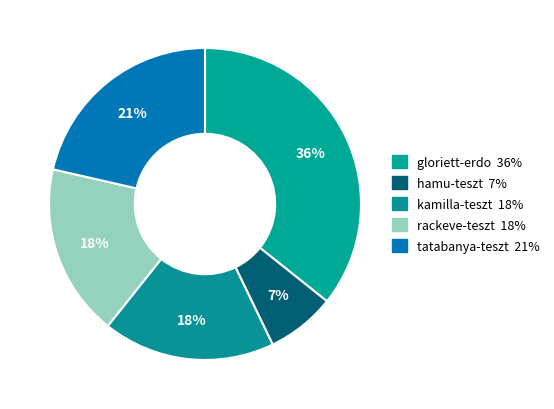

Count the number of slices in the pie.

5